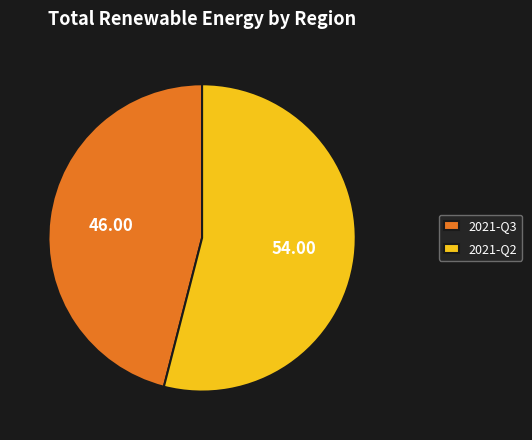

Rank the categories by value from lowest to highest.

2021-Q3, 2021-Q2